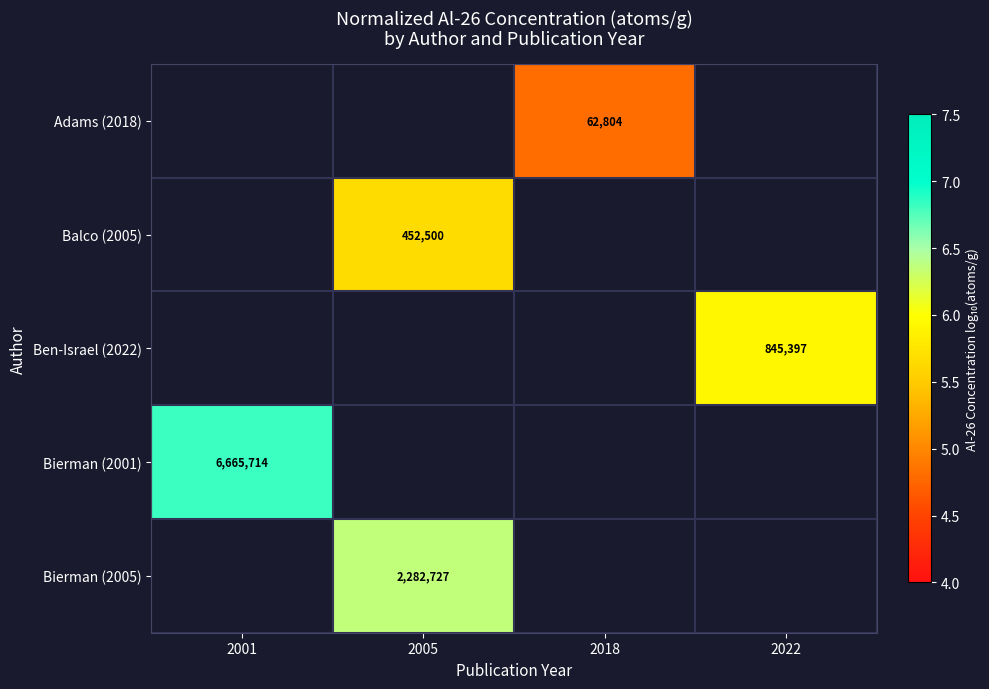

Where is Bierman (2001) nearest to the value 6?

2001